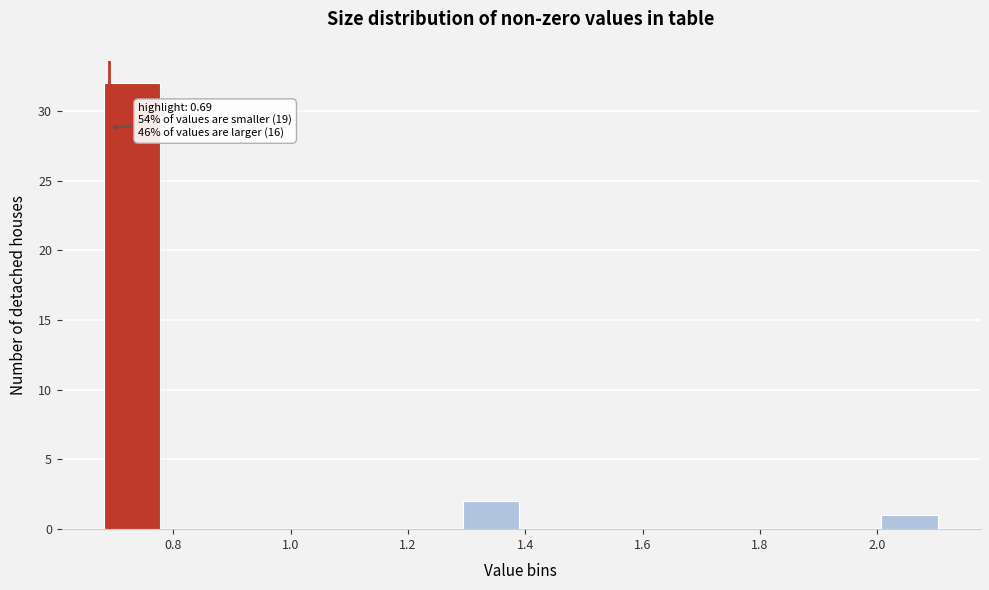

Which range on the x-axis has the tallest bar?

0.68 to 0.78